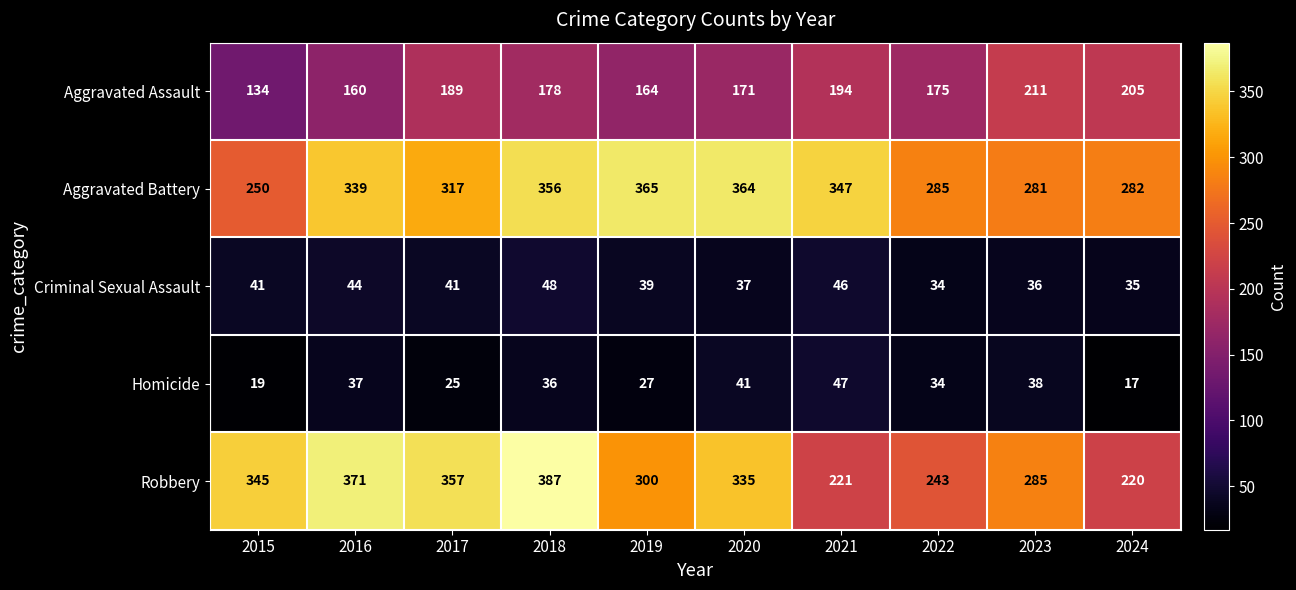

How many distinct data groups are displayed?

5